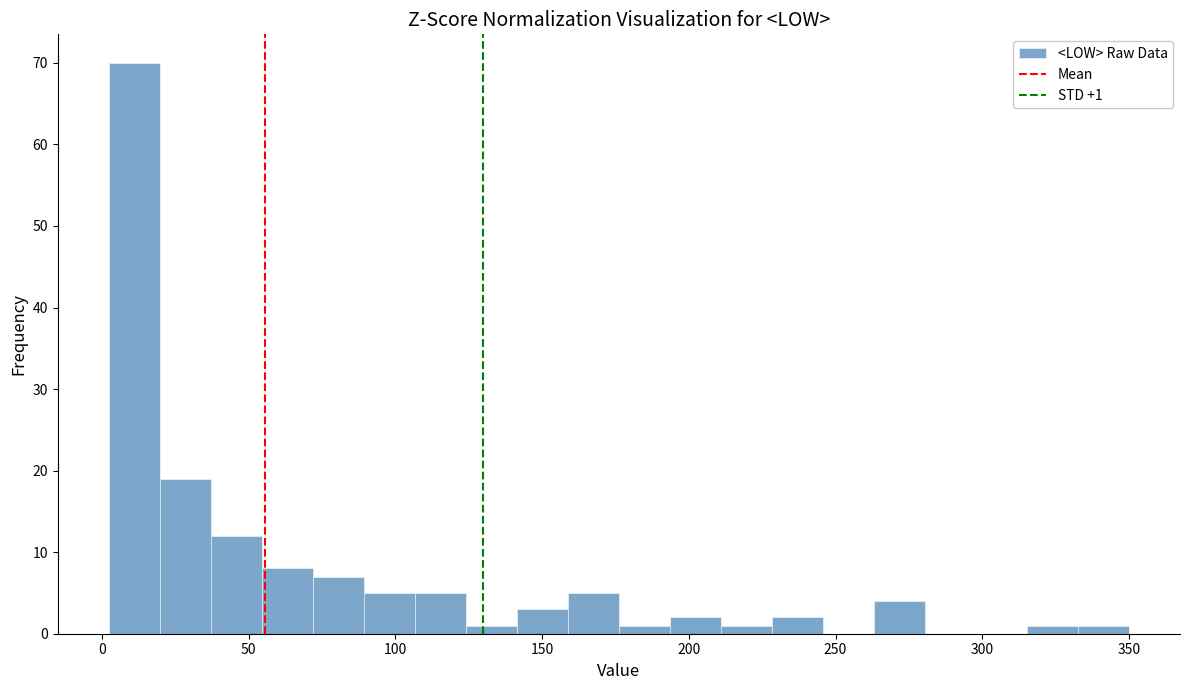

Read against the x-axis, roughly where is the centre of the tallest bar?

10